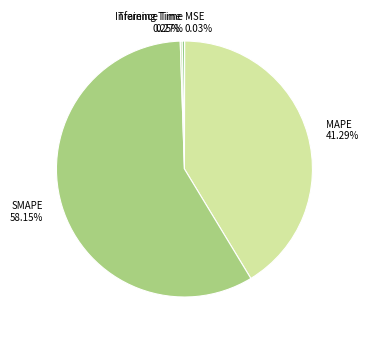

Does SMAPE account for over 50% of the chart?

Yes